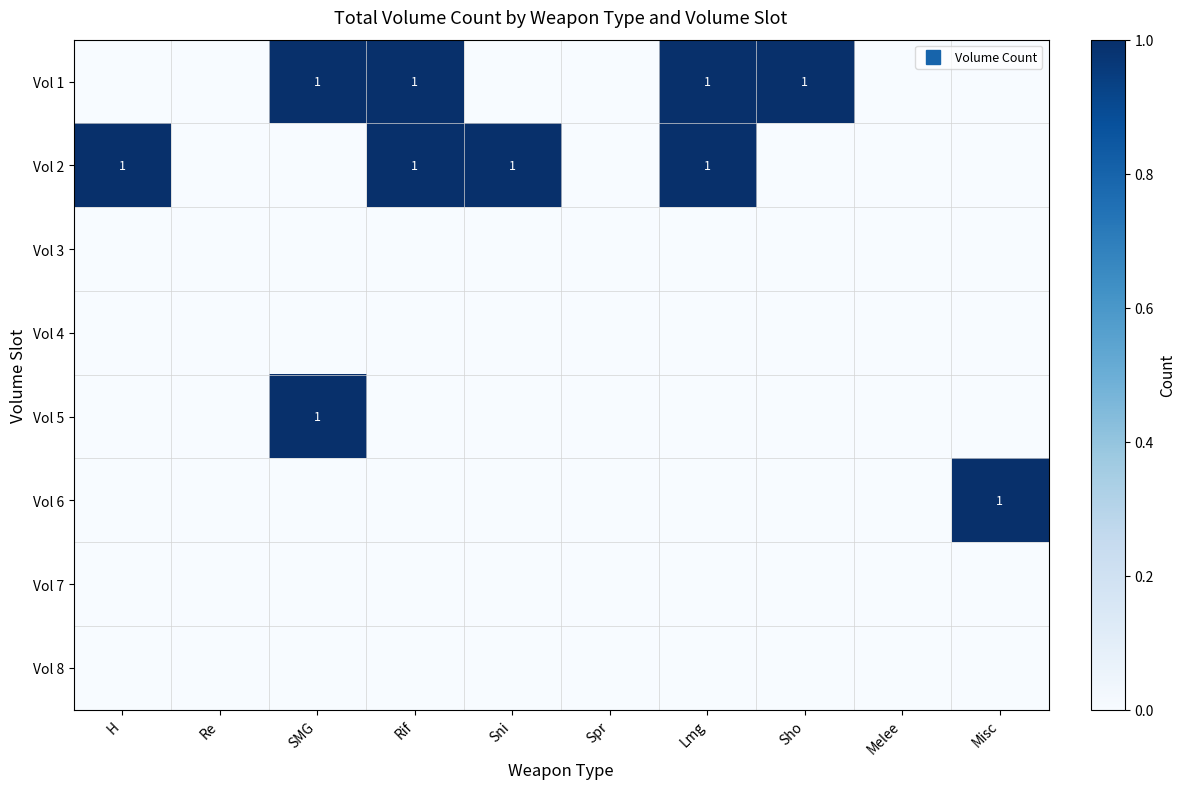

Where is Vol 4 nearest to the value 0?

H